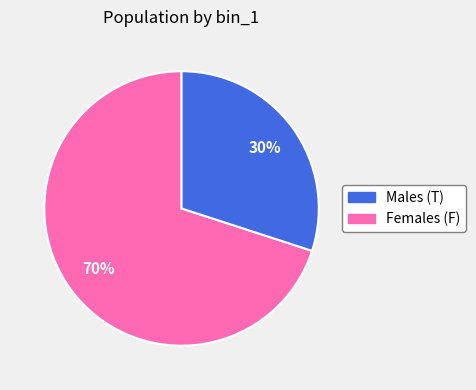

Does any single category account for the majority?

Yes